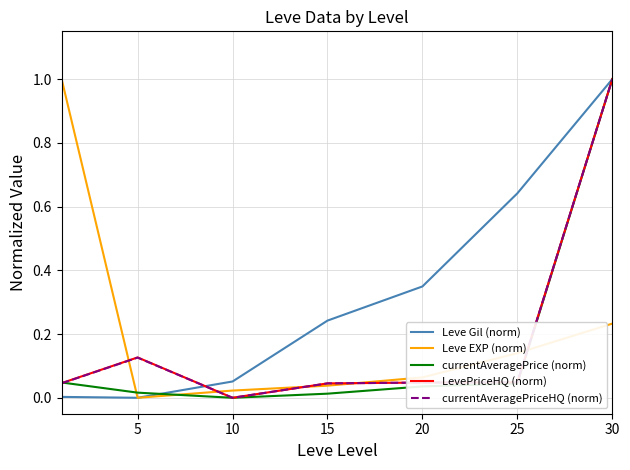

Which series has the largest total across all categories?

Leve Gil (norm)